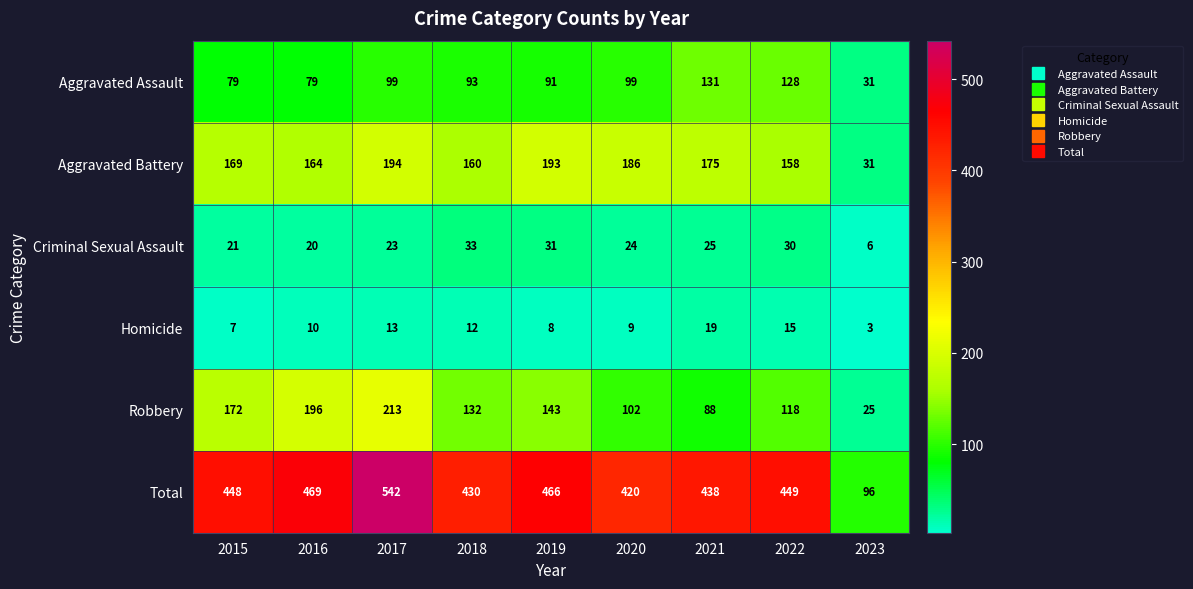

List the labels in order of Robbery value, smallest first.

2023, 2021, 2020, 2022, 2018, 2019, 2015, 2016, 2017